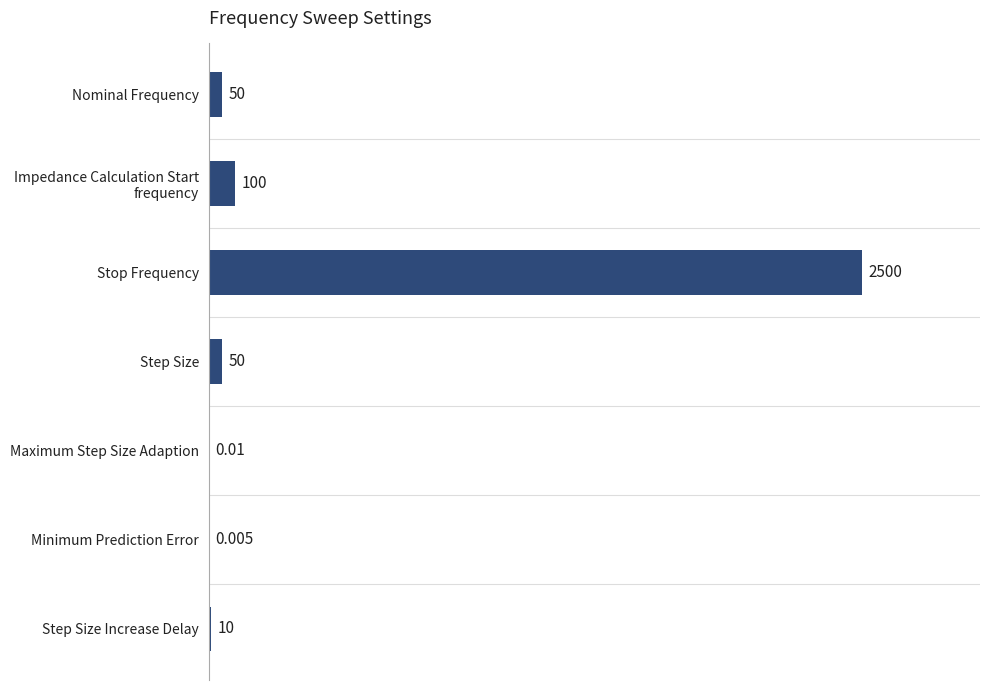

Are the bars horizontal?

Yes